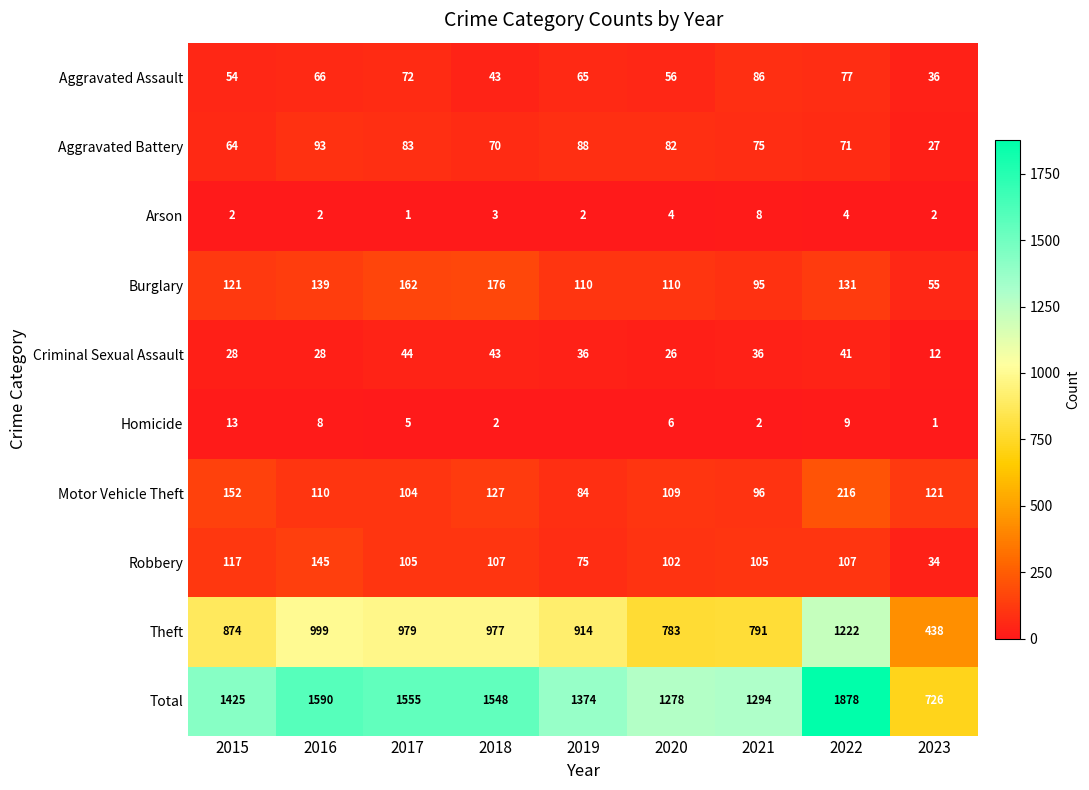

Between 2017 and 2018, which is larger?

2017